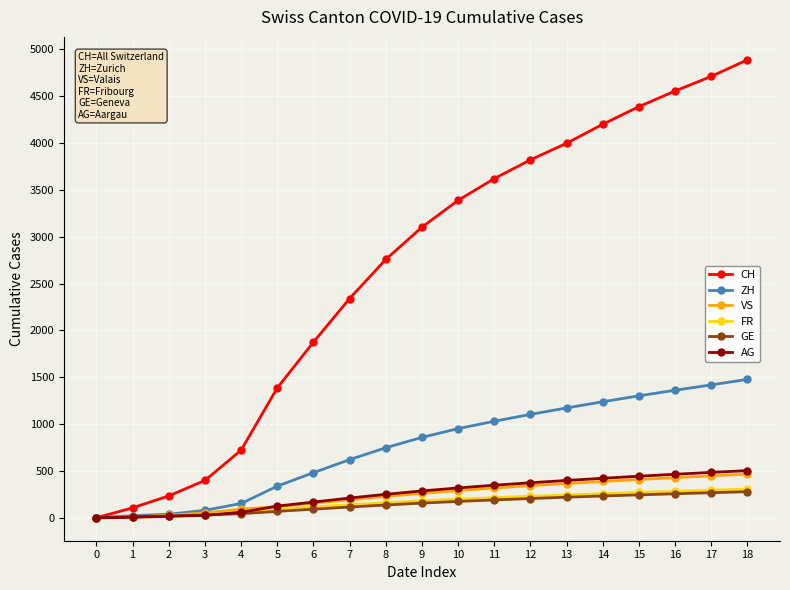

Which series changed the most between 2 and 6?

CH